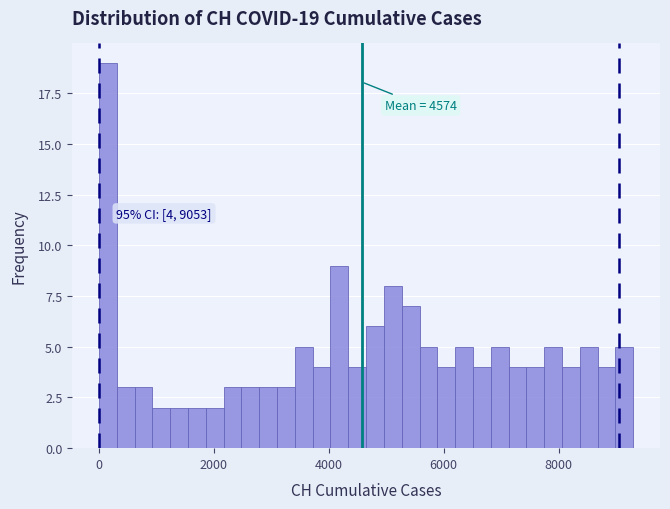

Read against the x-axis, roughly where is the centre of the tallest bar?

200